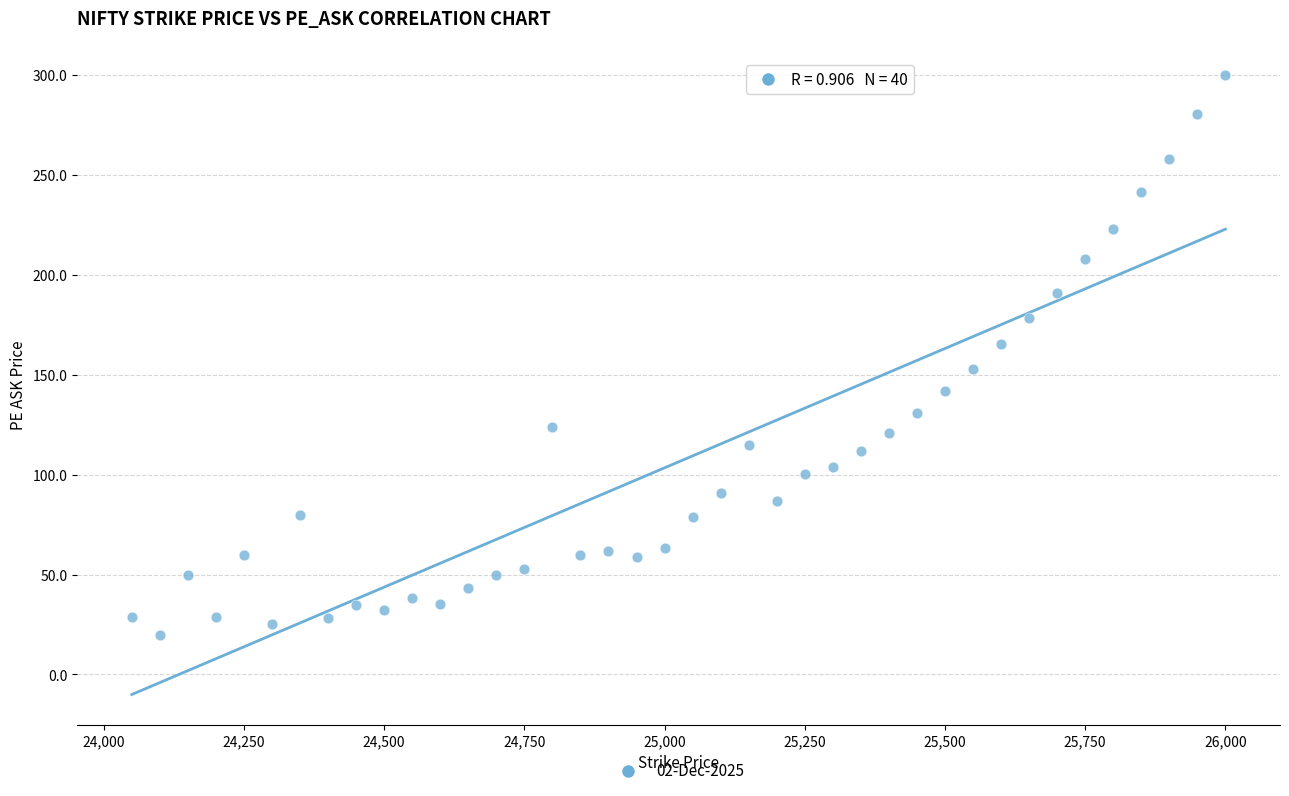

What is the range of X values (max minus min)?

1950.0